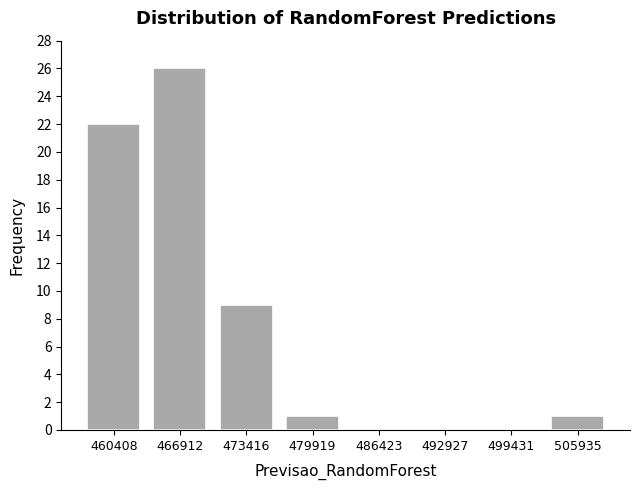

Reading left to right, what are all the values shown in this chart?

460408=22	466912=26	473416=9	479919=1	486423=0	492927=0	499431=0	505935=1